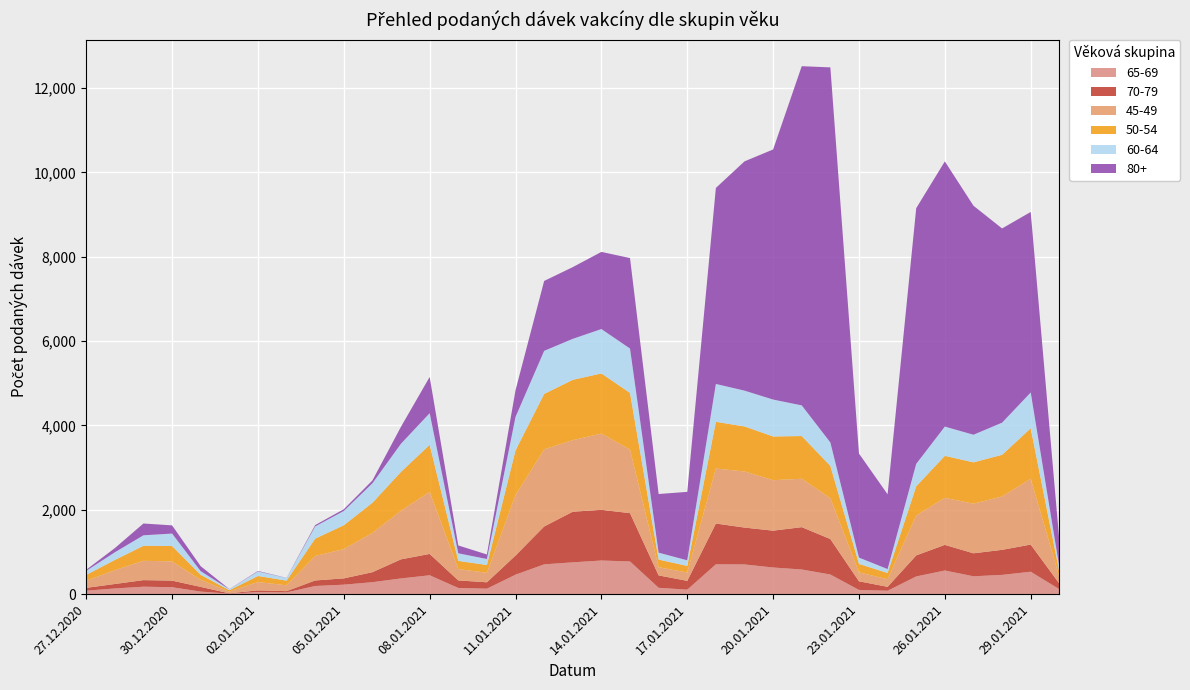

Reading left to right, what are all the values shown in this chart?

65-69: 27.12.2020=82	28.12.2020=135	29.12.2020=177	30.12.2020=164	31.12.2020=61	01.01.2021=12	02.01.2021=50	03.01.2021=42	04.01.2021=194	05.01.2021=225	06.01.2021=284	07.01.2021=373	08.01.2021=448	09.01.2021=147	10.01.2021=130	11.01.2021=462	12.01.2021=707	13.01.2021=755	14.01.2021=798	15.01.2021=776	16.01.2021=151	17.01.2021=106	18.01.2021=708	19.01.2021=705	20.01.2021=632	21.01.2021=585	22.01.2021=466	23.01.2021=100	24.01.2021=81	25.01.2021=420	26.01.2021=561	27.01.2021=424	28.01.2021=457	29.01.2021=532	30.01.2021=118
70-79: 27.12.2020=67	28.12.2020=106	29.12.2020=156	30.12.2020=157	31.12.2020=111	01.01.2021=8	02.01.2021=40	03.01.2021=29	04.01.2021=131	05.01.2021=149	06.01.2021=237	07.01.2021=453	08.01.2021=506	09.01.2021=179	10.01.2021=151	11.01.2021=454	12.01.2021=898	13.01.2021=1200	14.01.2021=1202	15.01.2021=1145	16.01.2021=294	17.01.2021=209	18.01.2021=967	19.01.2021=874	20.01.2021=874	21.01.2021=1004	22.01.2021=841	23.01.2021=205	24.01.2021=93	25.01.2021=499	26.01.2021=608	27.01.2021=545	28.01.2021=594	29.01.2021=644	30.01.2021=133
45-49: 27.12.2020=167	28.12.2020=328	29.12.2020=458	30.12.2020=455	31.12.2020=166	01.01.2021=41	02.01.2021=197	03.01.2021=139	04.01.2021=580	05.01.2021=695	06.01.2021=931	07.01.2021=1154	08.01.2021=1472	09.01.2021=270	10.01.2021=224	11.01.2021=1432	12.01.2021=1827	13.01.2021=1698	14.01.2021=1808	15.01.2021=1507	16.01.2021=194	17.01.2021=197	18.01.2021=1304	19.01.2021=1331	20.01.2021=1197	21.01.2021=1148	22.01.2021=968	23.01.2021=210	24.01.2021=180	25.01.2021=947	26.01.2021=1116	27.01.2021=1176	28.01.2021=1266	29.01.2021=1559	30.01.2021=162
50-54: 27.12.2020=142	28.12.2020=242	29.12.2020=357	30.12.2020=366	31.12.2020=120	01.01.2021=33	02.01.2021=144	03.01.2021=111	04.01.2021=412	05.01.2021=566	06.01.2021=716	07.01.2021=922	08.01.2021=1116	09.01.2021=193	10.01.2021=187	11.01.2021=1063	12.01.2021=1317	13.01.2021=1430	14.01.2021=1427	15.01.2021=1345	16.01.2021=181	17.01.2021=158	18.01.2021=1108	19.01.2021=1068	20.01.2021=1037	21.01.2021=1013	22.01.2021=767	23.01.2021=203	24.01.2021=148	25.01.2021=692	26.01.2021=996	27.01.2021=981	28.01.2021=988	29.01.2021=1199	30.01.2021=118
60-64: 27.12.2020=95	28.12.2020=182	29.12.2020=248	30.12.2020=295	31.12.2020=87	01.01.2021=23	02.01.2021=107	03.01.2021=63	04.01.2021=290	05.01.2021=338	06.01.2021=462	07.01.2021=668	08.01.2021=750	09.01.2021=180	10.01.2021=142	11.01.2021=792	12.01.2021=1021	13.01.2021=972	14.01.2021=1052	15.01.2021=1052	16.01.2021=164	17.01.2021=133	18.01.2021=898	19.01.2021=849	20.01.2021=875	21.01.2021=727	22.01.2021=556	23.01.2021=149	24.01.2021=93	25.01.2021=532	26.01.2021=693	27.01.2021=655	28.01.2021=762	29.01.2021=849	30.01.2021=115
80+: 27.12.2020=25	28.12.2020=99	29.12.2020=280	30.12.2020=194	31.12.2020=118	01.01.2021=3	02.01.2021=12	03.01.2021=3	04.01.2021=31	05.01.2021=41	06.01.2021=67	07.01.2021=403	08.01.2021=859	09.01.2021=186	10.01.2021=107	11.01.2021=634	12.01.2021=1658	13.01.2021=1701	14.01.2021=1830	15.01.2021=2146	16.01.2021=1391	17.01.2021=1623	18.01.2021=4649	19.01.2021=5437	20.01.2021=5931	21.01.2021=8044	22.01.2021=8895	23.01.2021=2468	24.01.2021=1773	25.01.2021=6064	26.01.2021=6289	27.01.2021=5431	28.01.2021=4606	29.01.2021=4281	30.01.2021=628